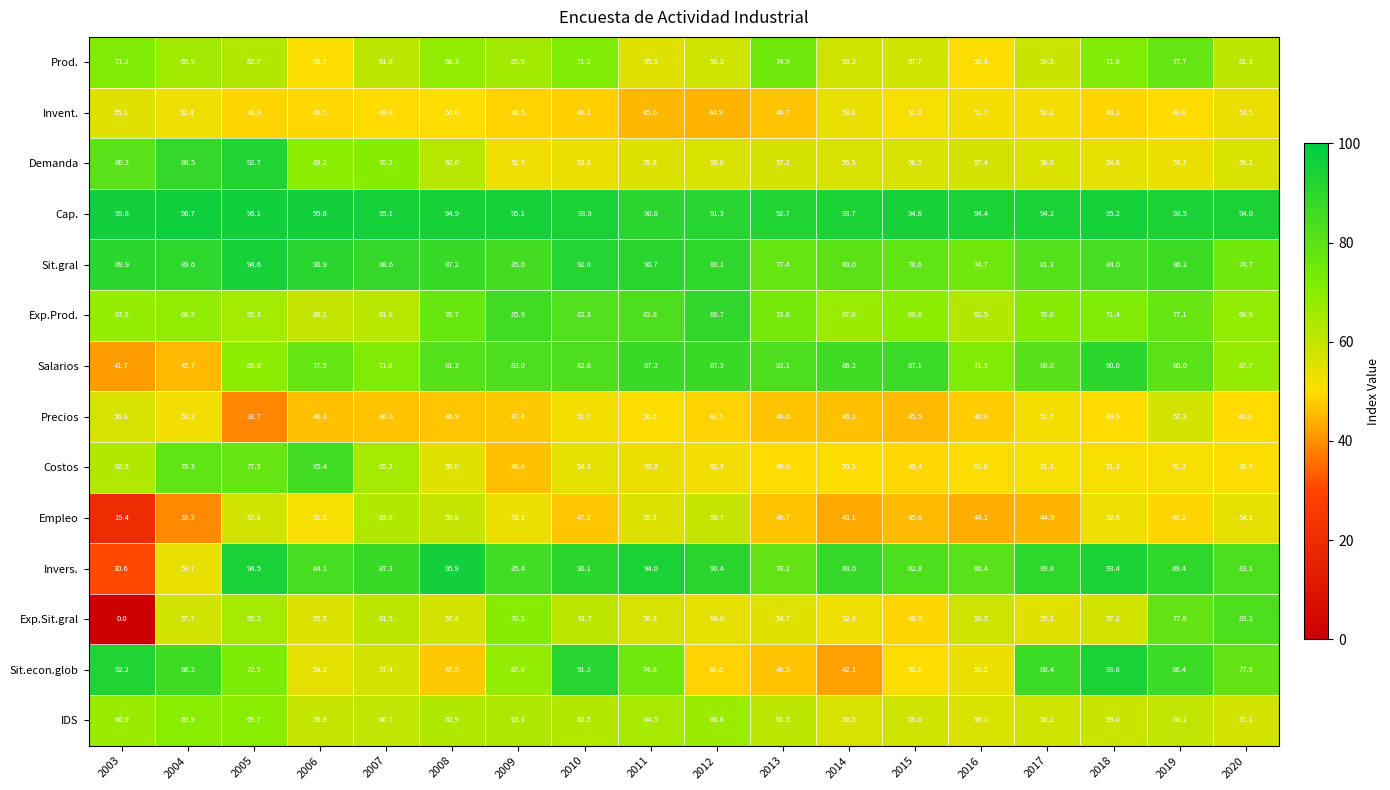

Is it true that Sit.gral equals 35.3 at 2015?

False